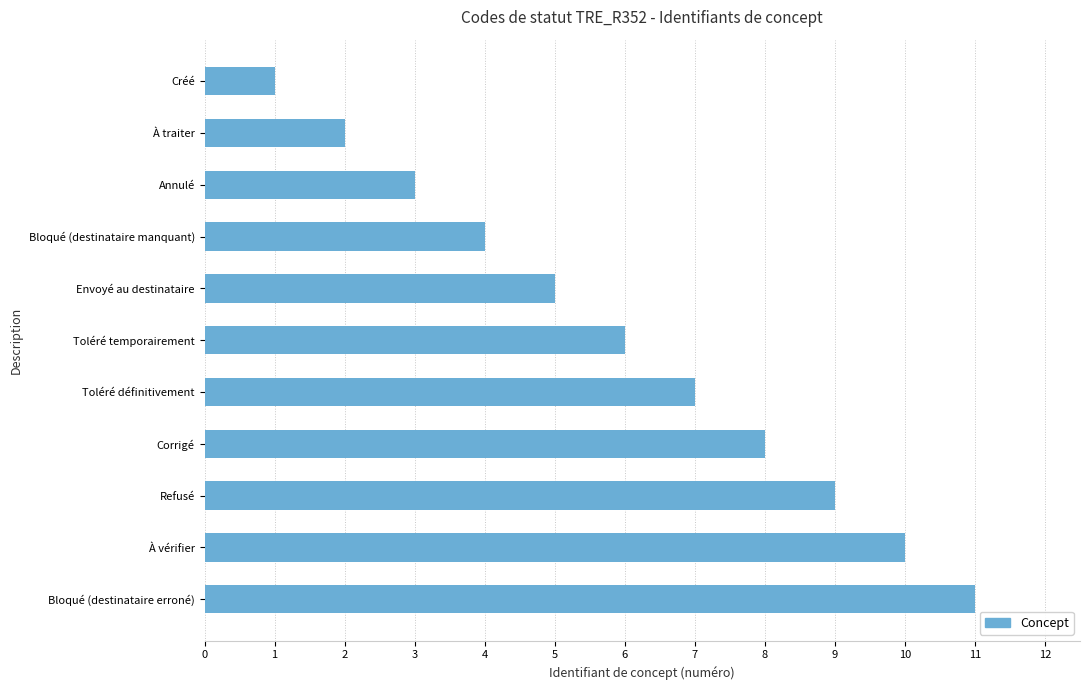

Is it true that the value at Envoyé au destinataire is 2?

False